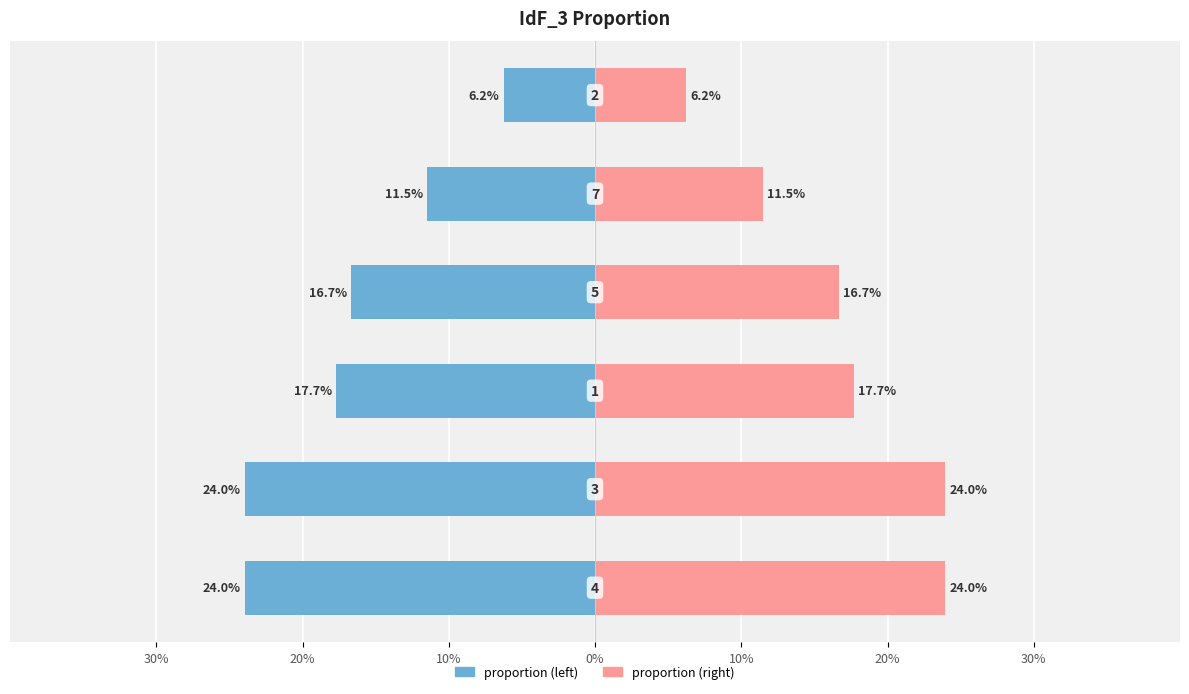

The proportion (left) series shows -10.0 at 20%. True or false?

False